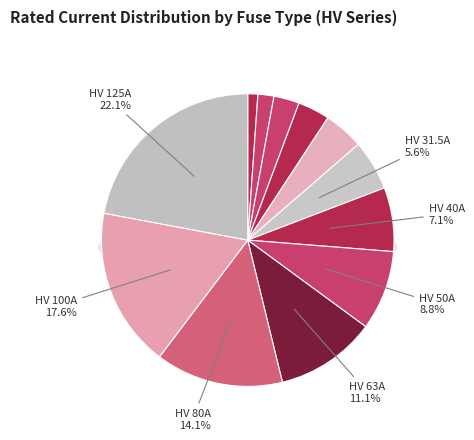

True or false: HV 63A accounts for 11% of the total.

True